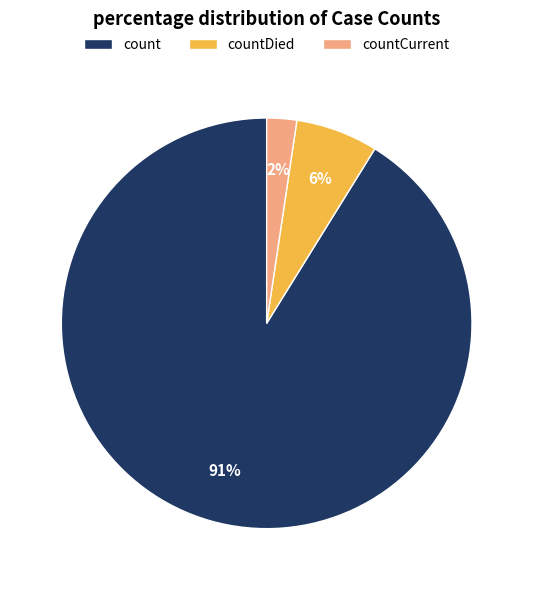

How many segments does this pie chart have?

3